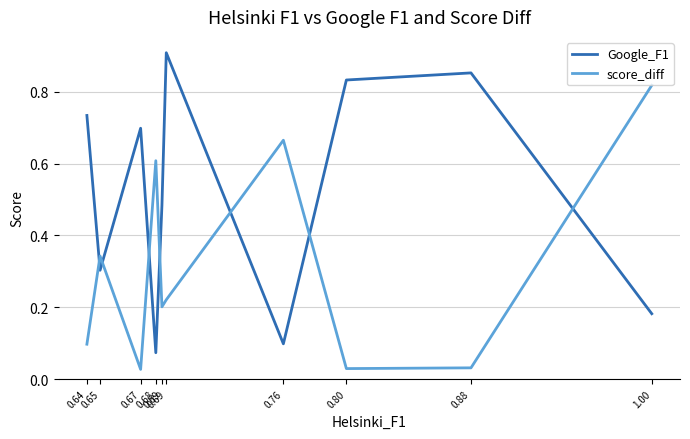

What are all the series names shown in the legend?

Google_F1, score_diff